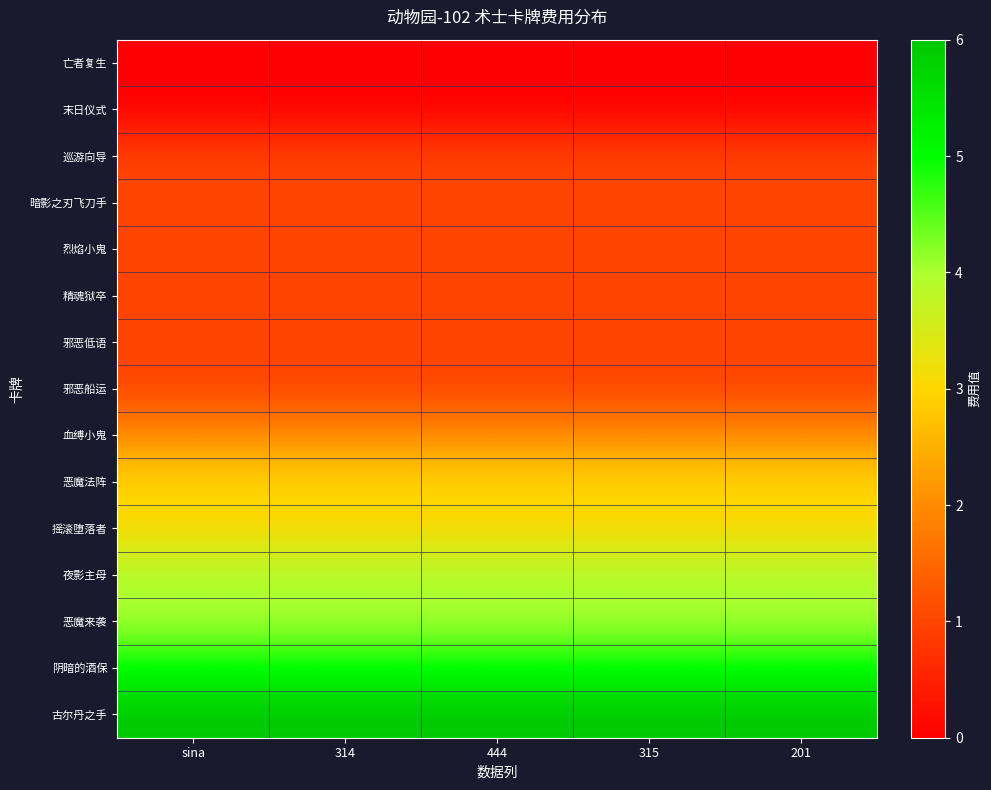

Count the number of data series in this chart.

15